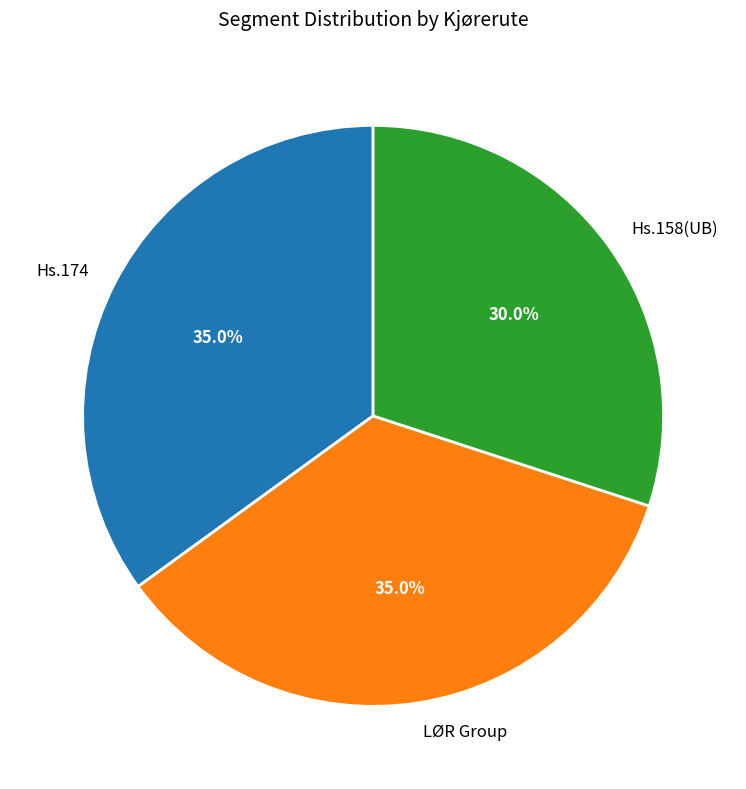

Is there a majority slice in this chart?

No